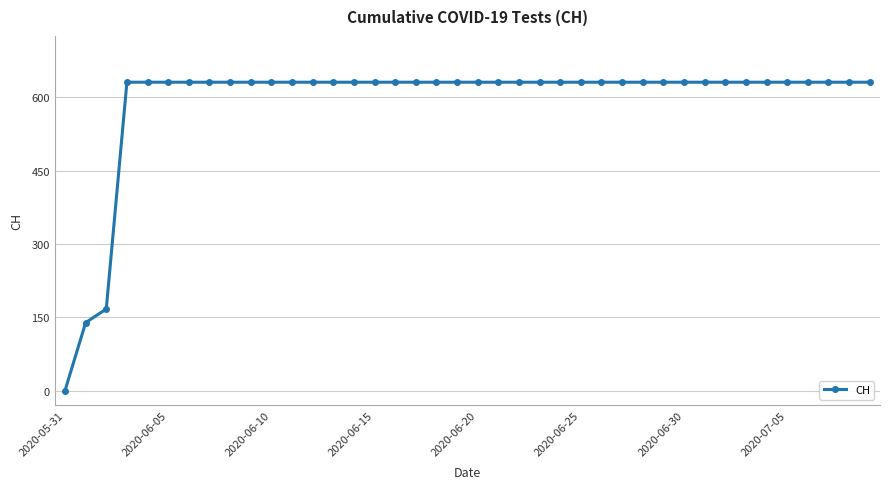

What is the difference between the maximum and minimum values?

631